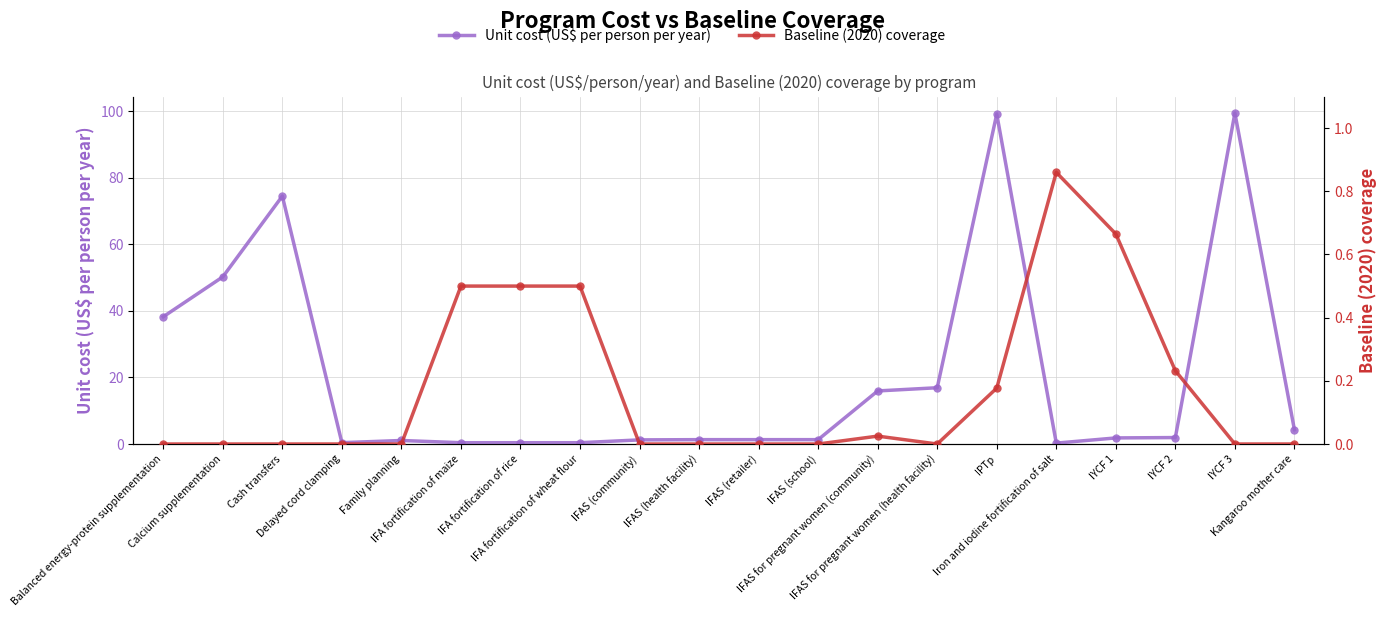

What is the sum of the Baseline (2020) coverage values at Kangaroo mother care and IFA fortification of wheat flour?

0.5